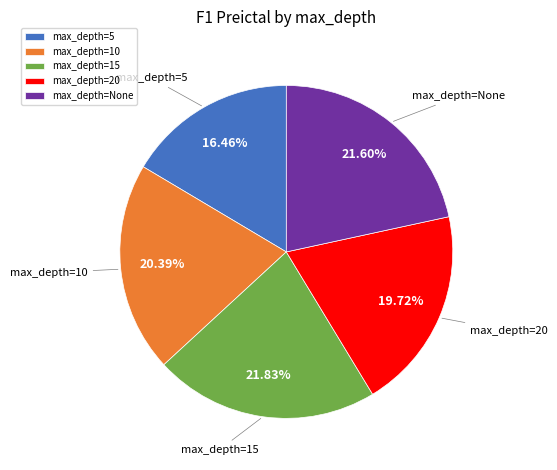

Do max_depth=None and max_depth=5 together represent more than half of the pie?

No